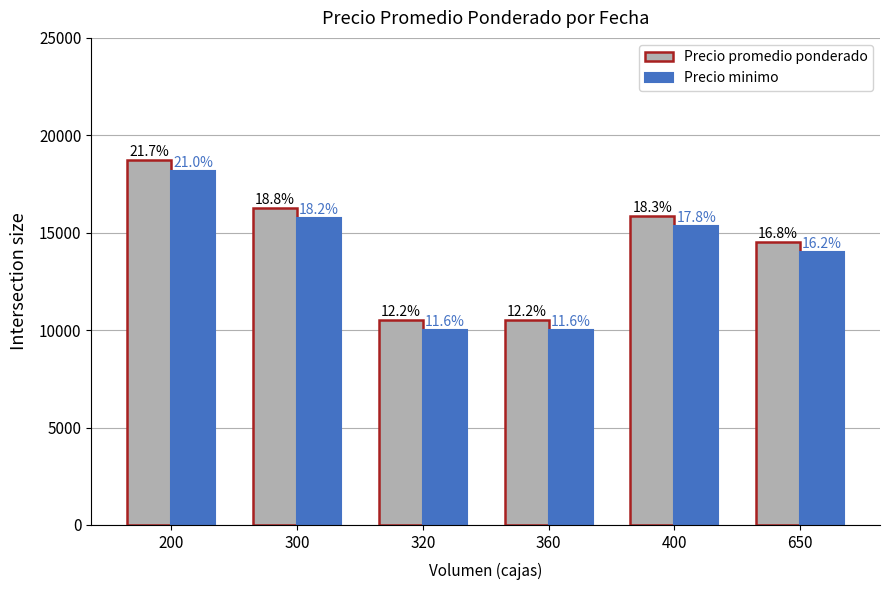

Does the chart contain stacked bars?

No